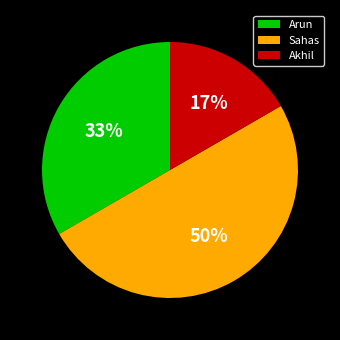

Is Arun the majority of the pie?

No